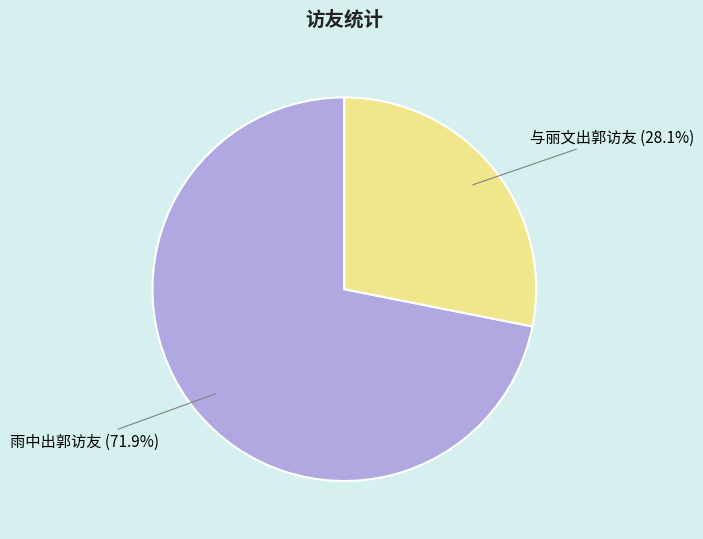

Count the number of slices in the pie.

2